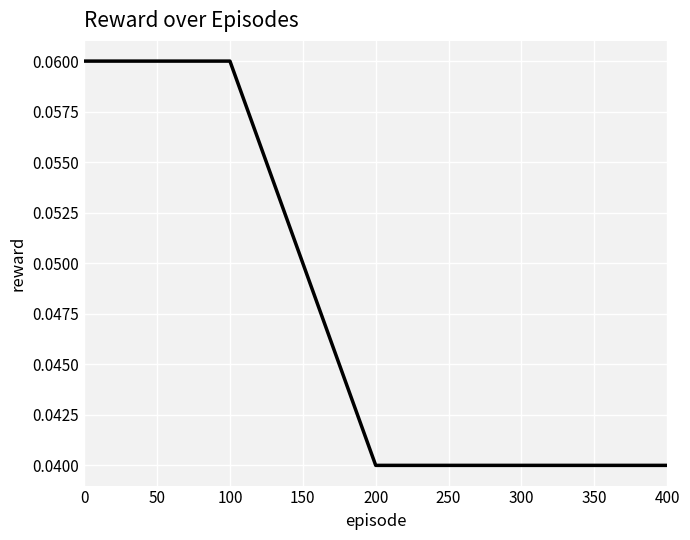

How many values are between 0 and 1?

5